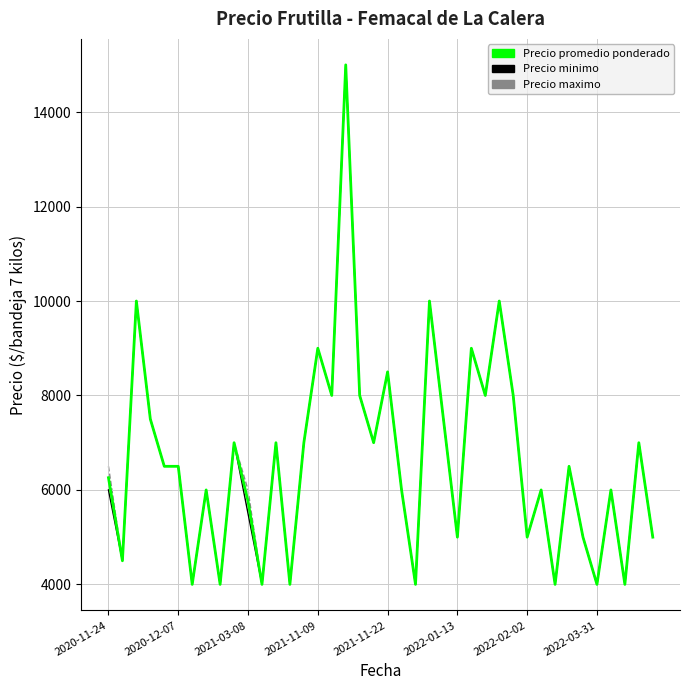

What is the maximum value shown in the chart?

15000